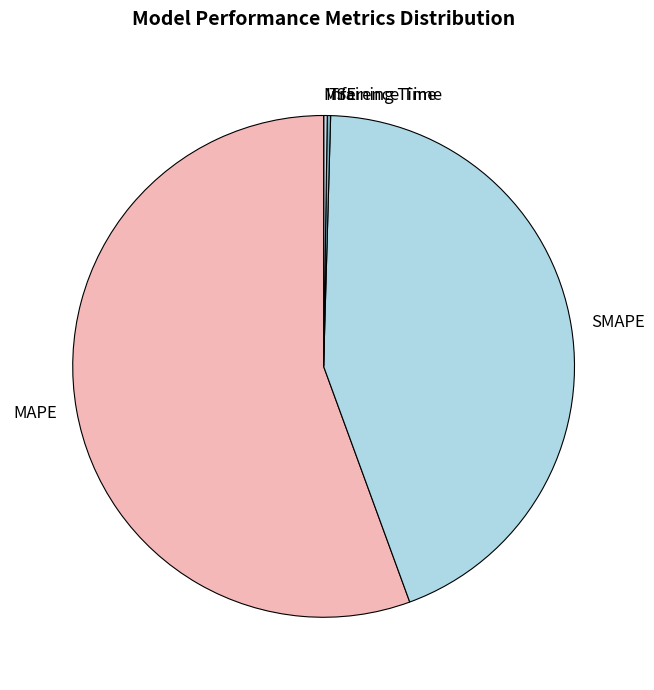

True or false: MAPE accounts for 56% of the total.

True